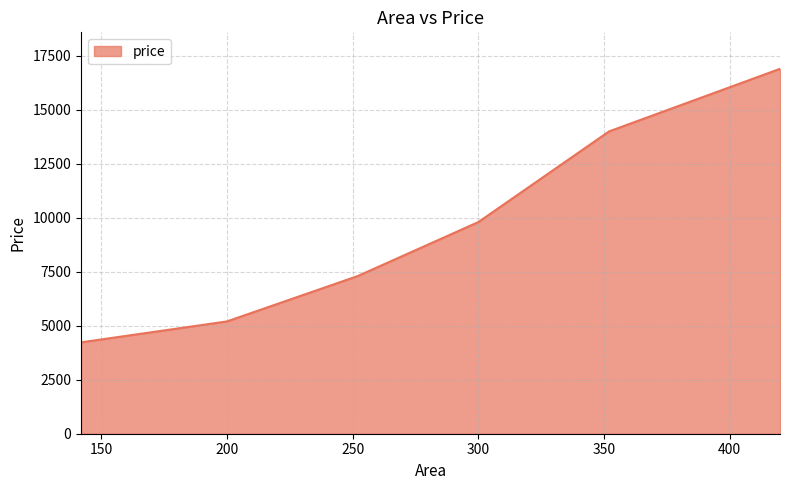

True or false: there are more than 2 points higher than both neighbors.

False